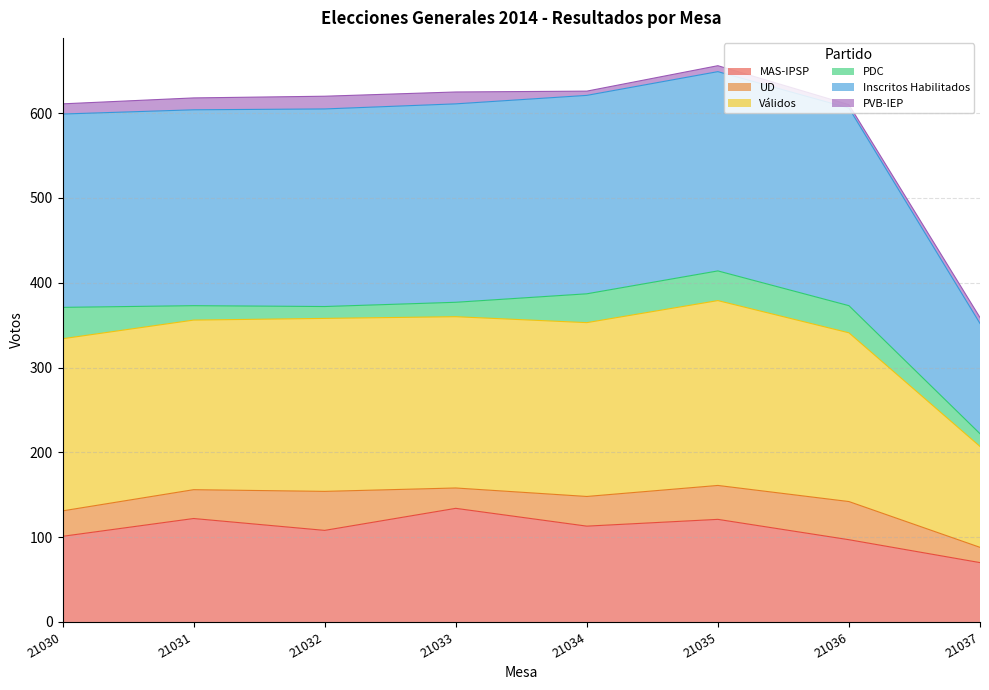

What is the minimum value for MAS-IPSP?

70